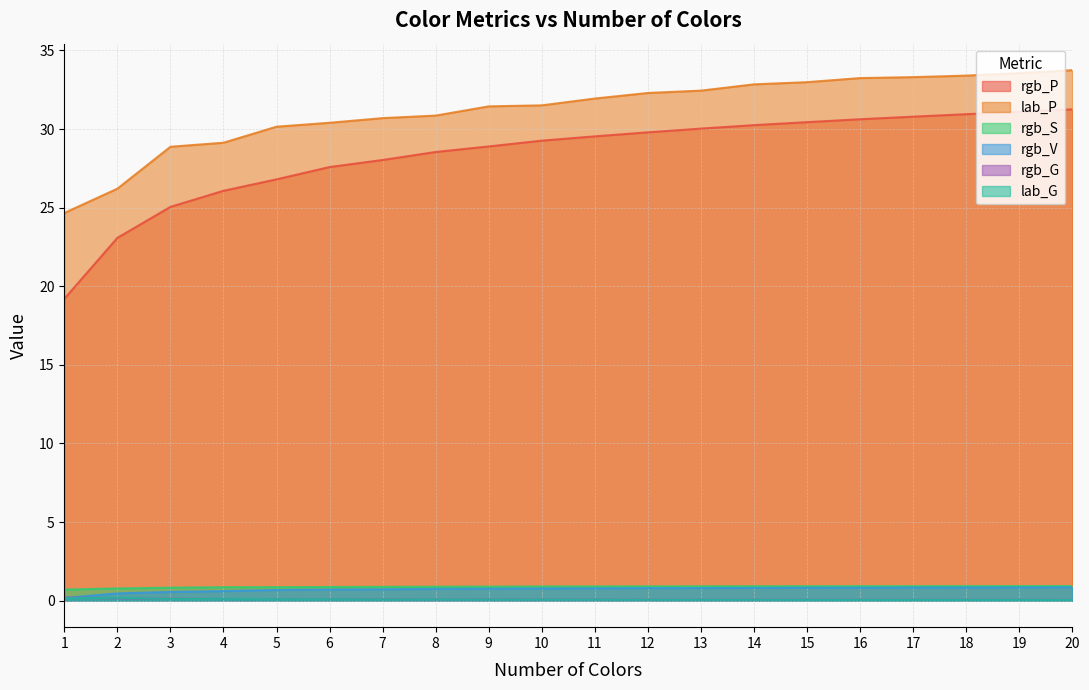

Rank the categories by lab_P value from highest to lowest.

20, 19, 18, 17, 16, 15, 14, 13, 12, 11, 10, 9, 8, 7, 6, 5, 4, 3, 2, 1